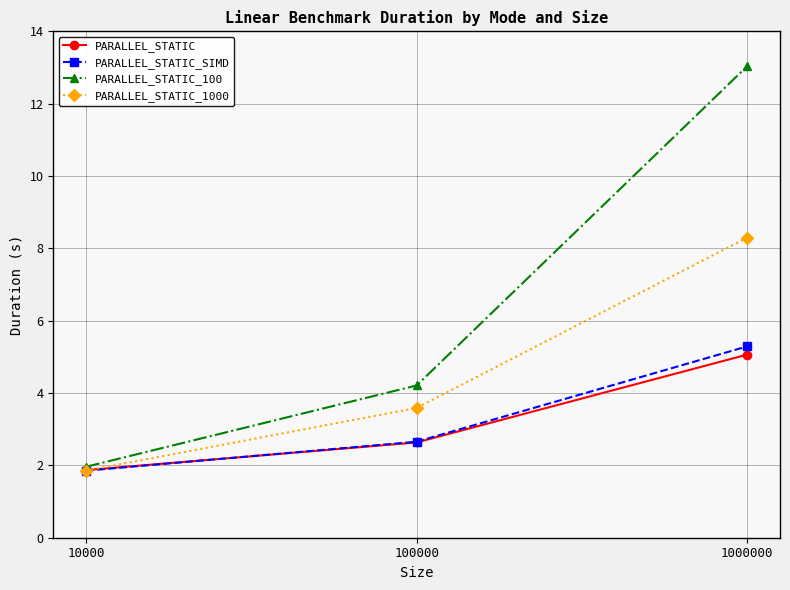

The value of PARALLEL_STATIC_1000 at 1000000 is 11.6. True or false?

False